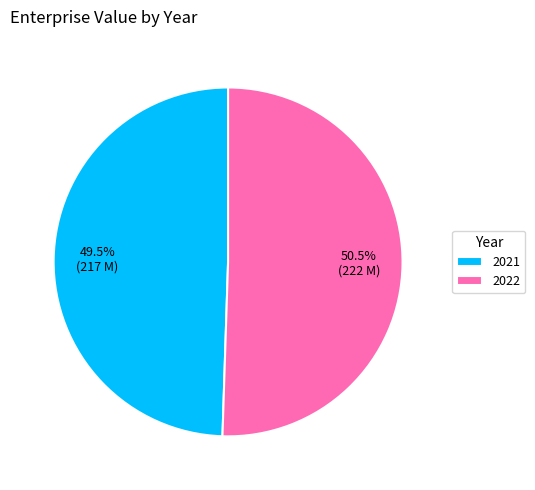

Does 2022 account for over 50% of the chart?

Yes